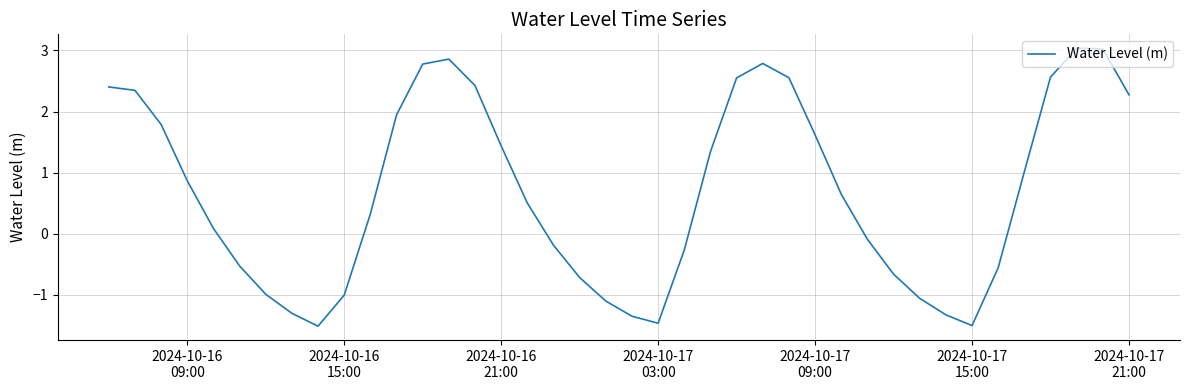

Reading left to right, what are all the values shown in this chart?

2.4	2.3	1.8	0.9	0.1	-0.5	-1.0	-1.3	-1.5	-1.0	0.3	1.9	2.8	2.9	2.4	1.4	0.5	-0.2	-0.7	-1.1	-1.3	-1.5	-0.3	1.3	2.6	2.8	2.6	1.6	0.6	-0.1	-0.7	-1.1	-1.3	-1.5	-0.6	1.0	2.6	3.0	3.0	2.3